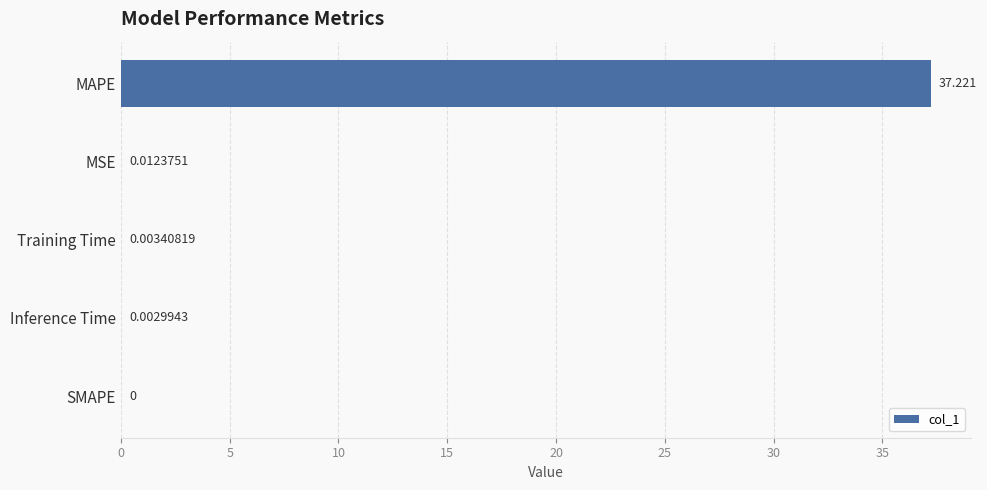

Which has a higher value, Inference Time or MAPE?

MAPE